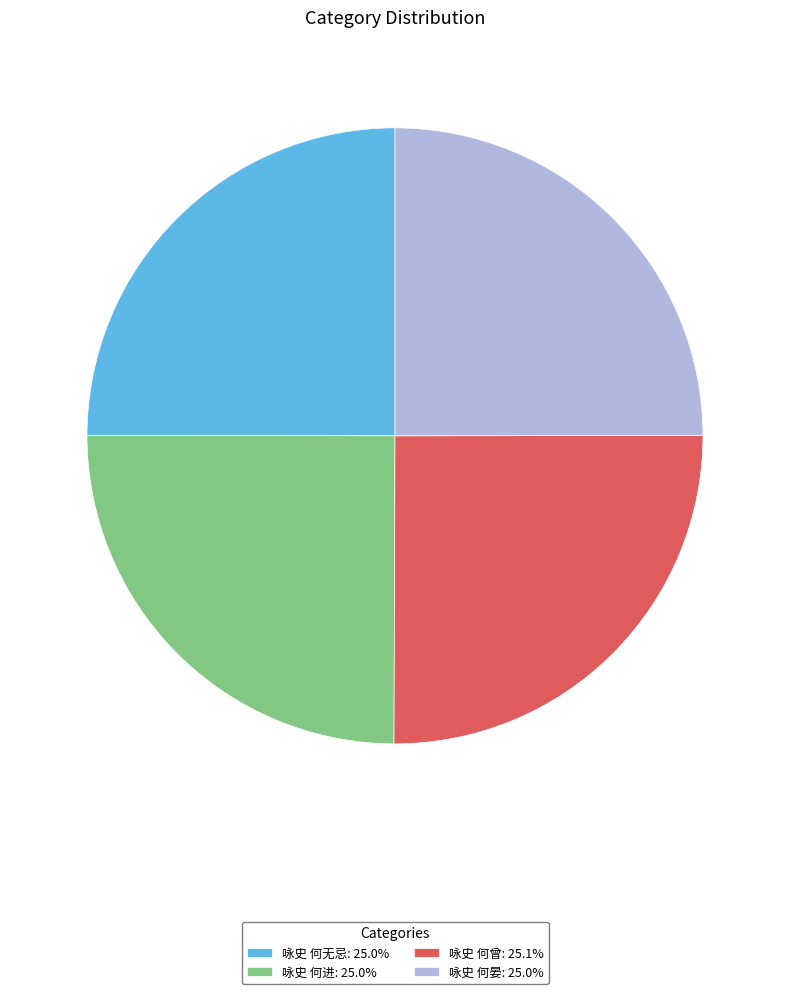

Is there a majority slice in this chart?

No